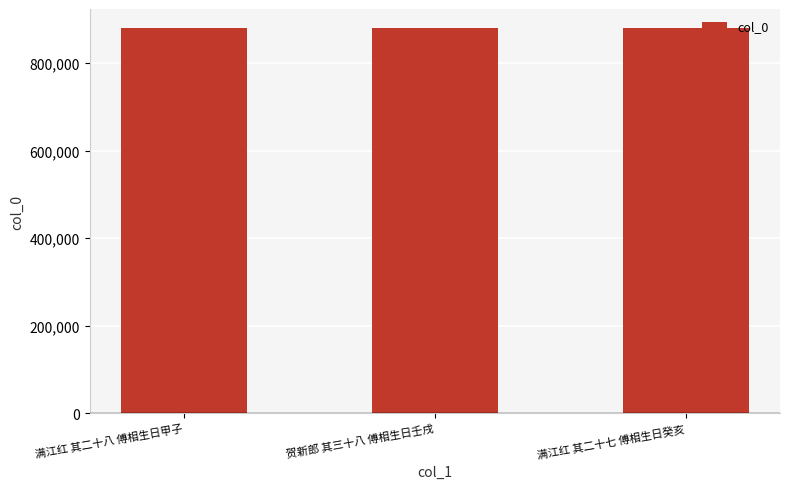

Approximately how many times larger is the value at 满江红 其二十八 傅相生日甲子 compared to 贺新郎 其三十八 傅相生日壬戌?

1.0